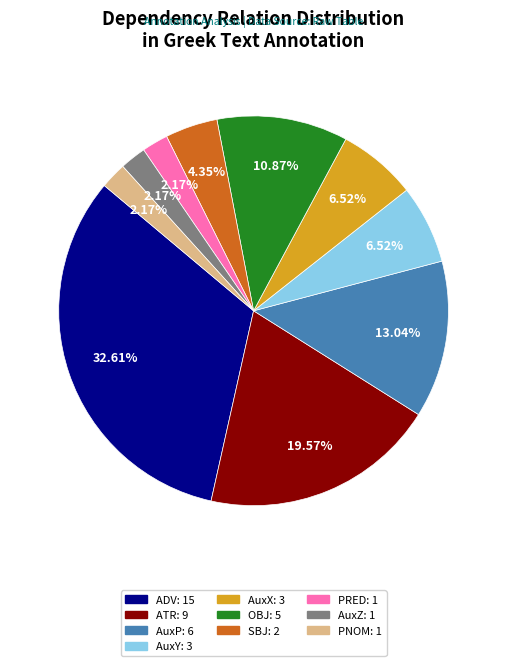

What is the ratio of the value at AuxY to the value at PRED?

3.0